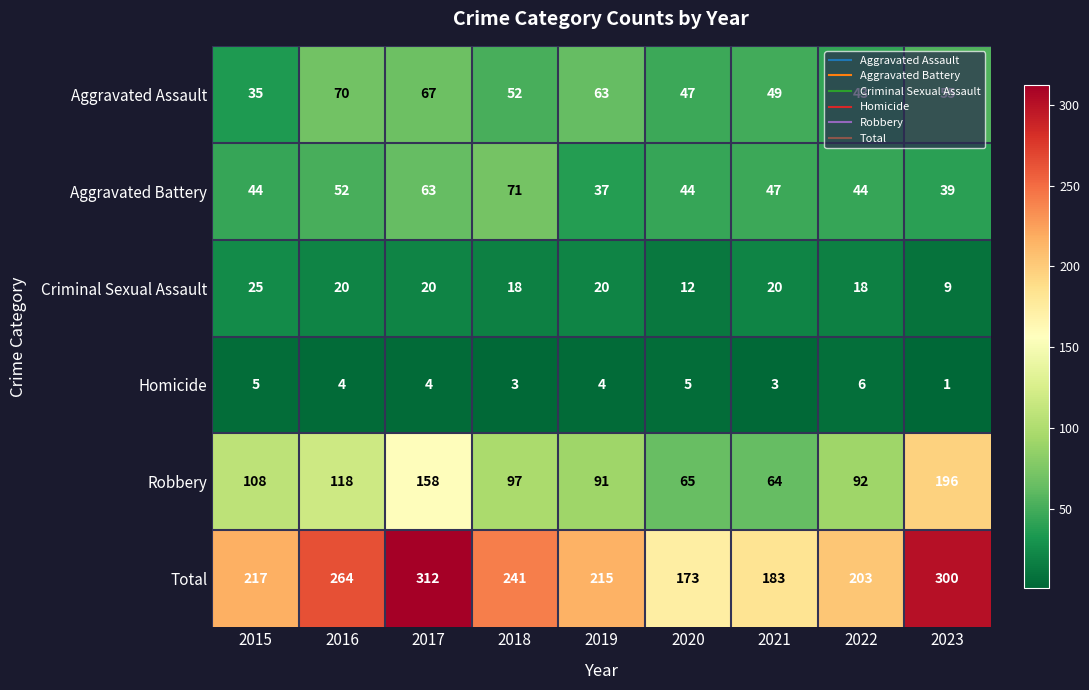

What is the difference between the second highest and minimum values in the Aggravated Battery series?

26